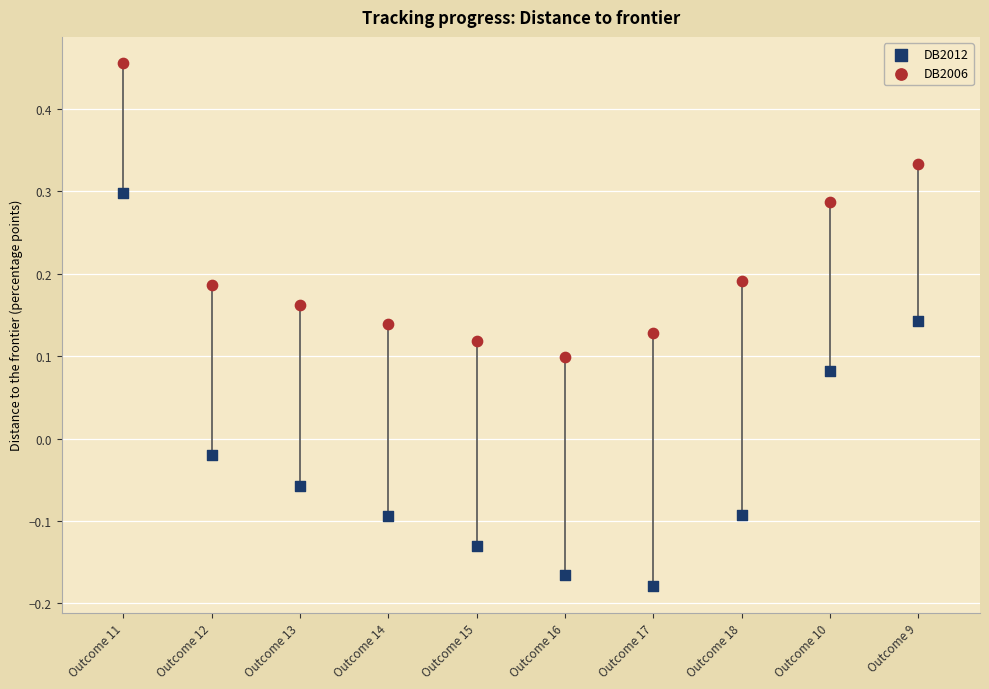

Which series contains the highest Y value?

DB2006